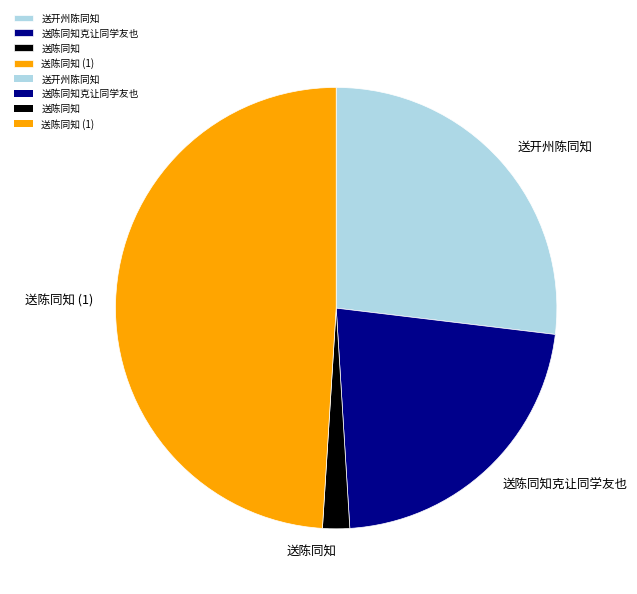

Is there any slice that represents more than half of the pie?

No